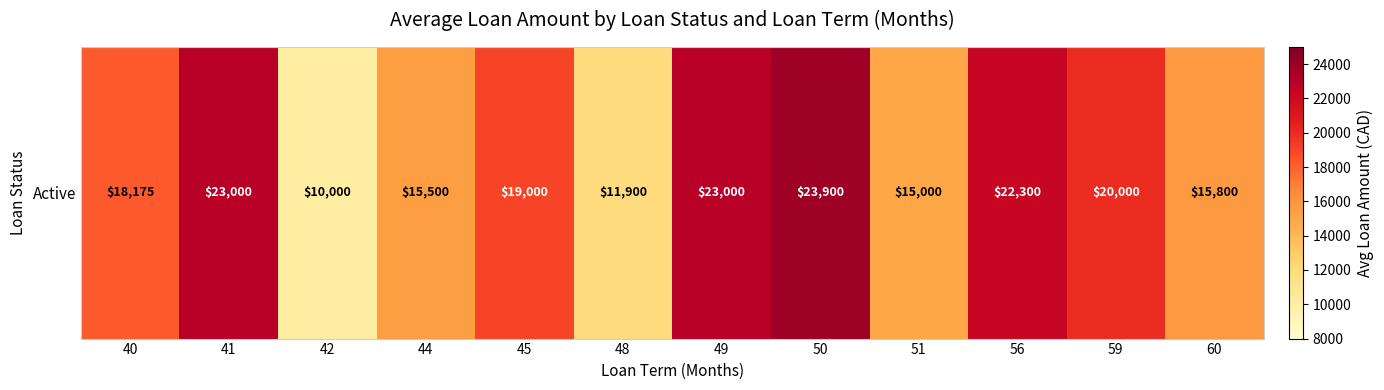

List the labels in order of value, smallest first.

42, 48, 51, 44, 60, 40, 45, 59, 56, 41, 49, 50